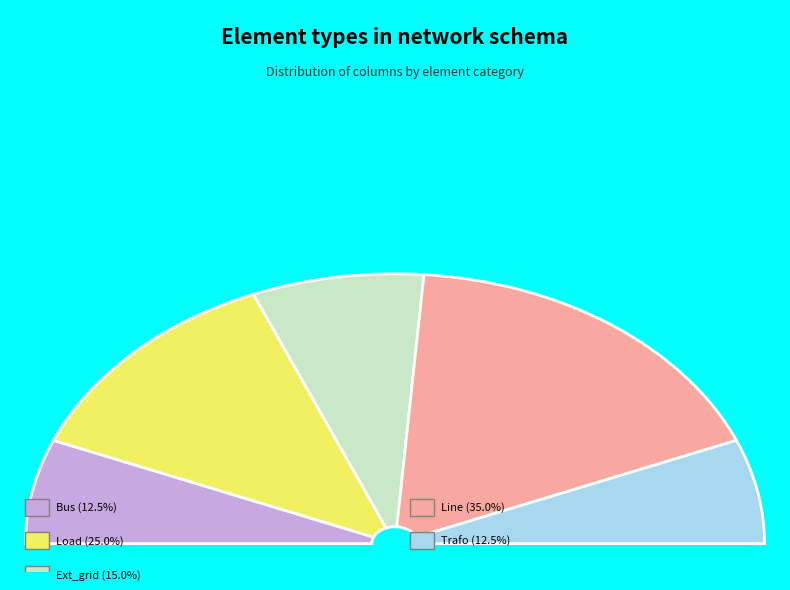

Count the number of slices in the pie.

5